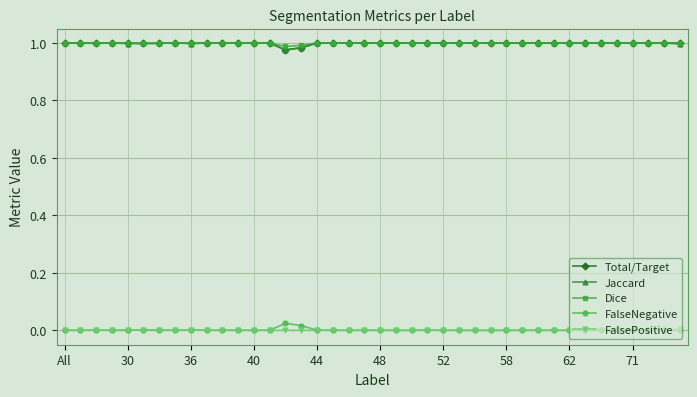

True or false: Jaccard has more than 0 points higher than both neighbors.

True